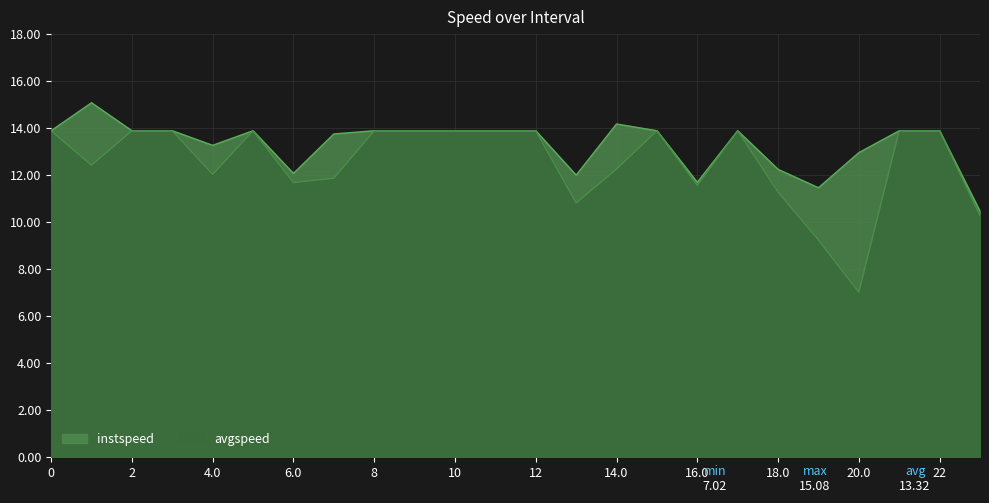

What is the average value of the avgspeed series?

12.5